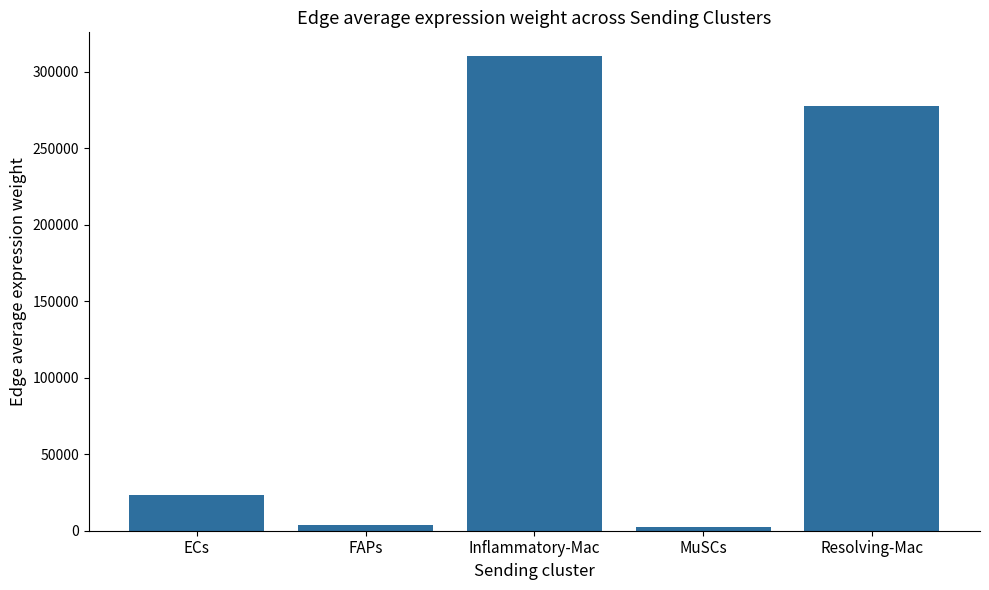

What is the ratio of the value at Resolving-Mac to the value at MuSCs?

120.6